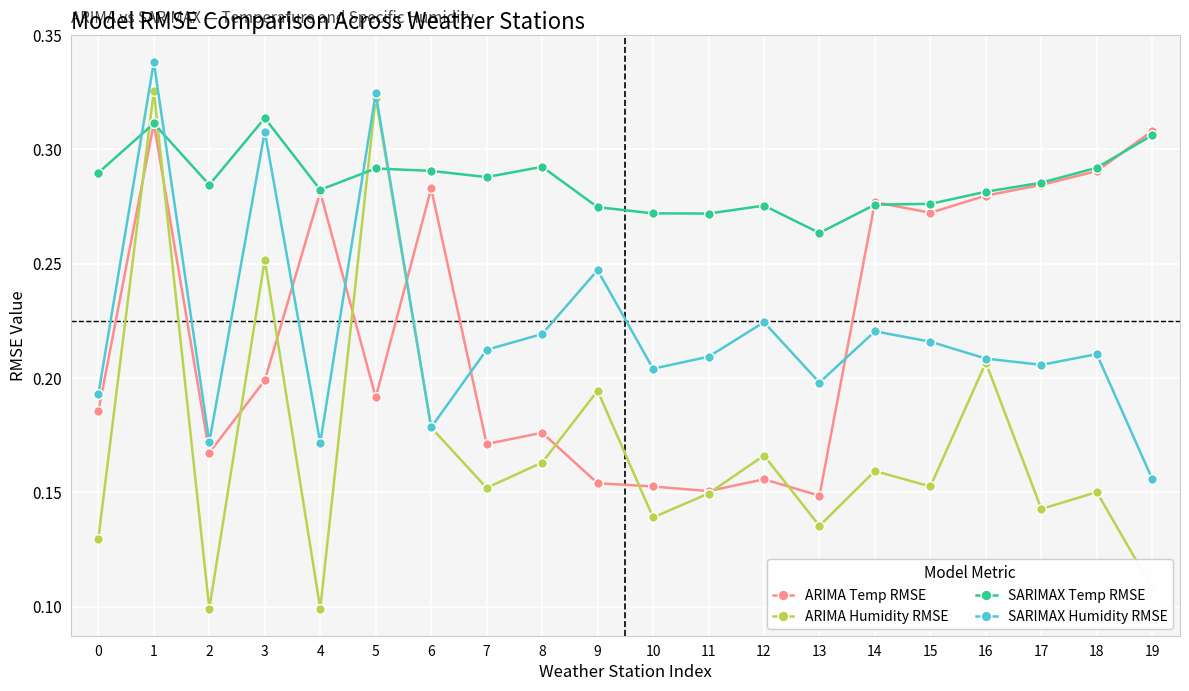

Does the chart have visible grid lines?

Yes